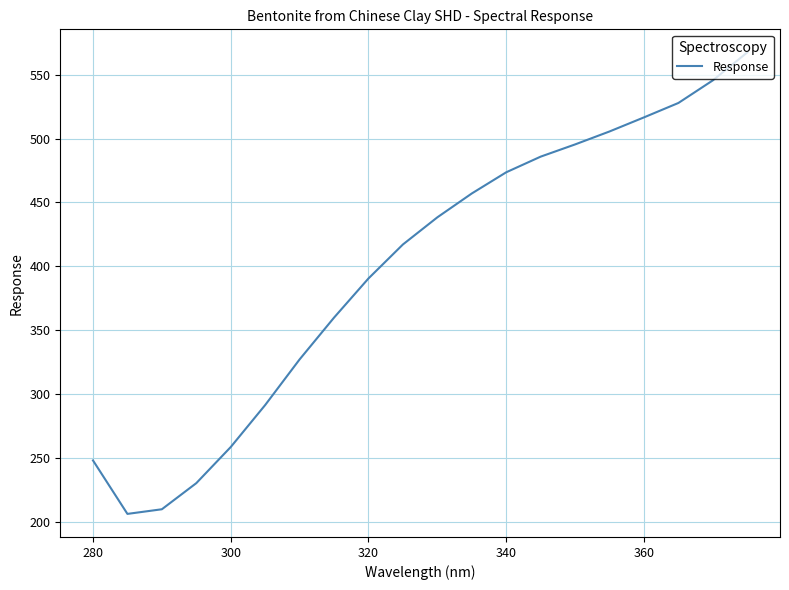

What is the minimum value shown in the chart?

206.0